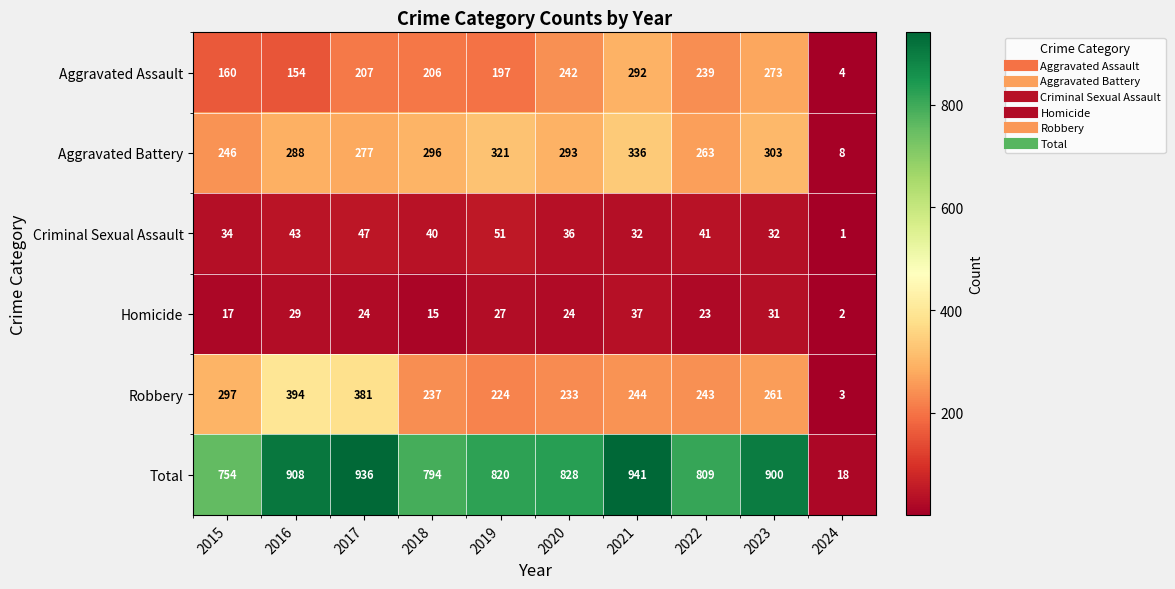

Count the number of categories in the chart.

10